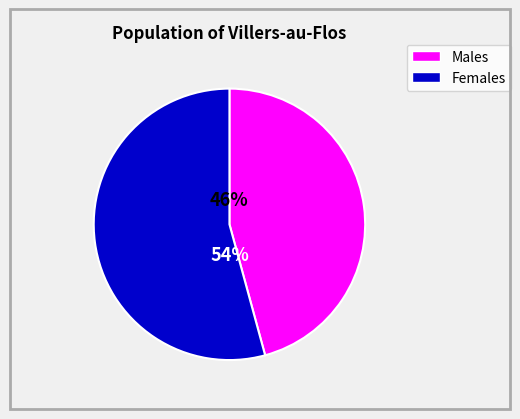

Is there any slice that represents more than half of the pie?

Yes